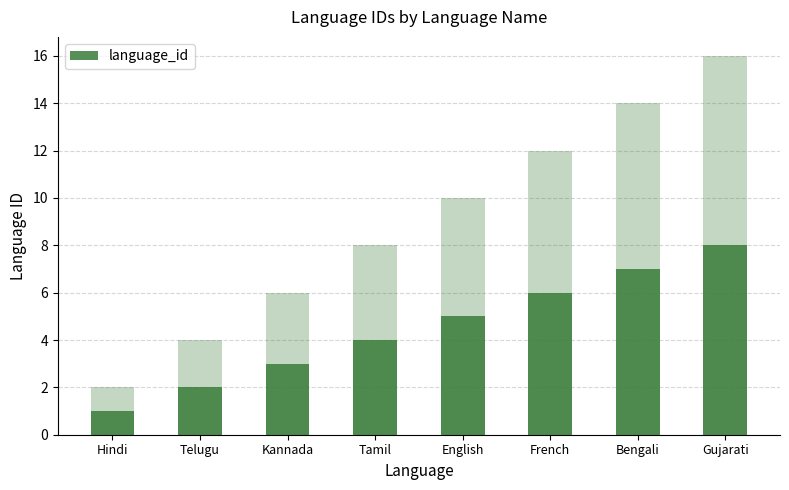

Reading left to right, transcribe all the data shown in this chart.

Hindi=1	Telugu=2	Kannada=3	Tamil=4	English=5	French=6	Bengali=7	Gujarati=8